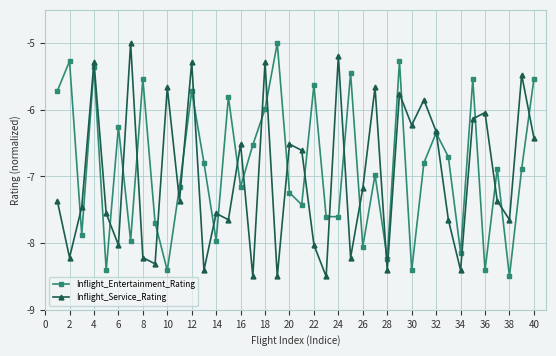

What is the value of the Inflight_Entertainment_Rating point at the 36th from the left?

-8.4